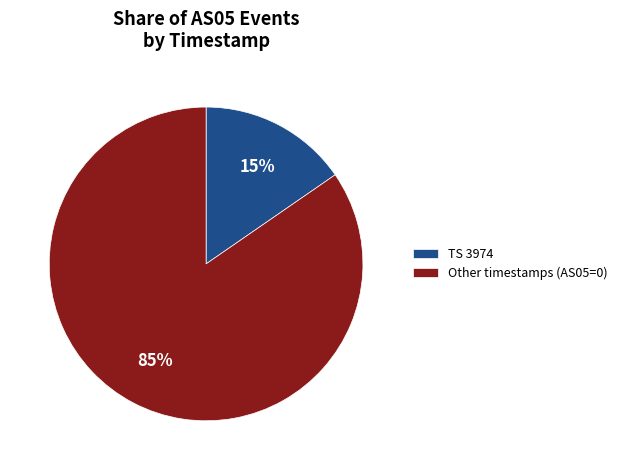

Rank the categories by value from highest to lowest.

Other timestamps (AS05=0), TS 3974